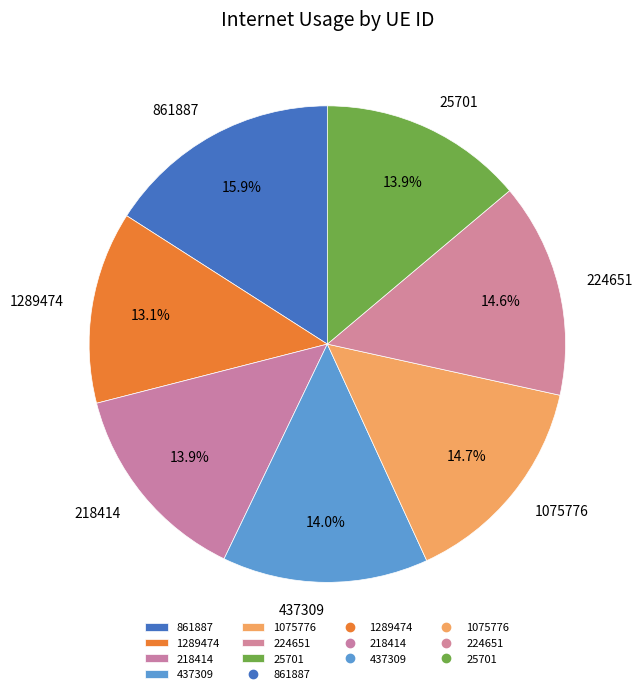

What percentage is the 861887 slice, to the nearest percent?

16%